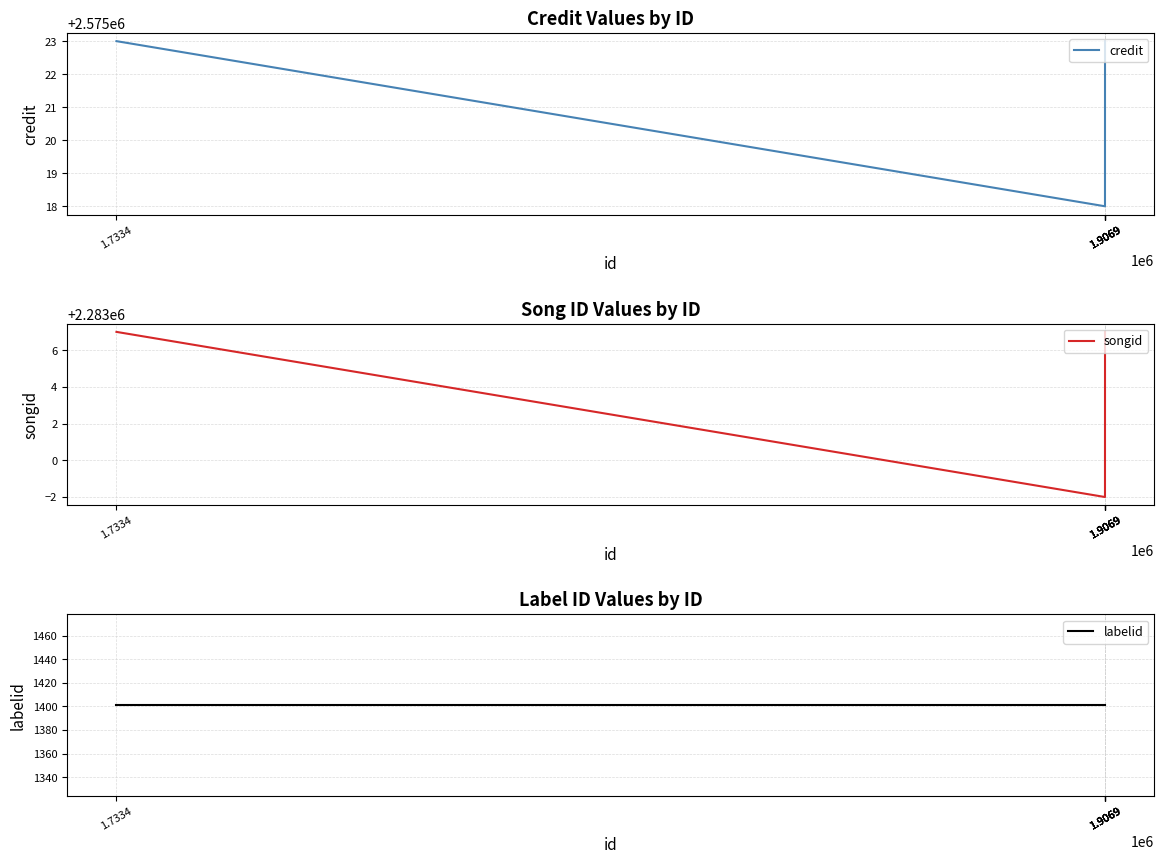

What is the value of the credit point at the 5th from the left?

2575018